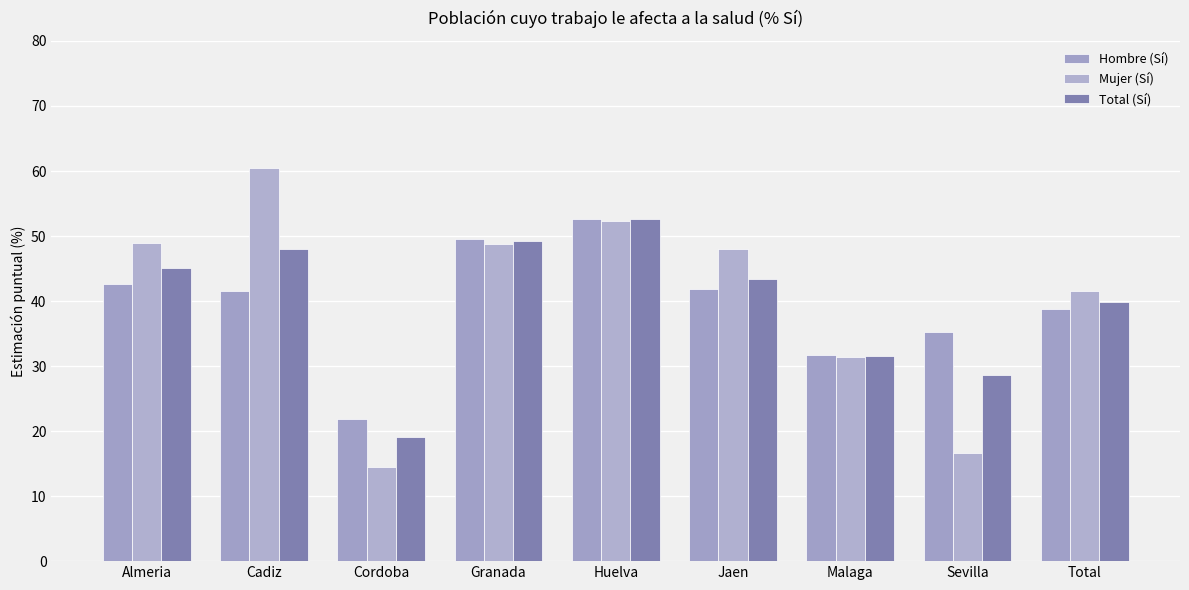

Which series has the largest total across all categories?

Mujer (Sí)